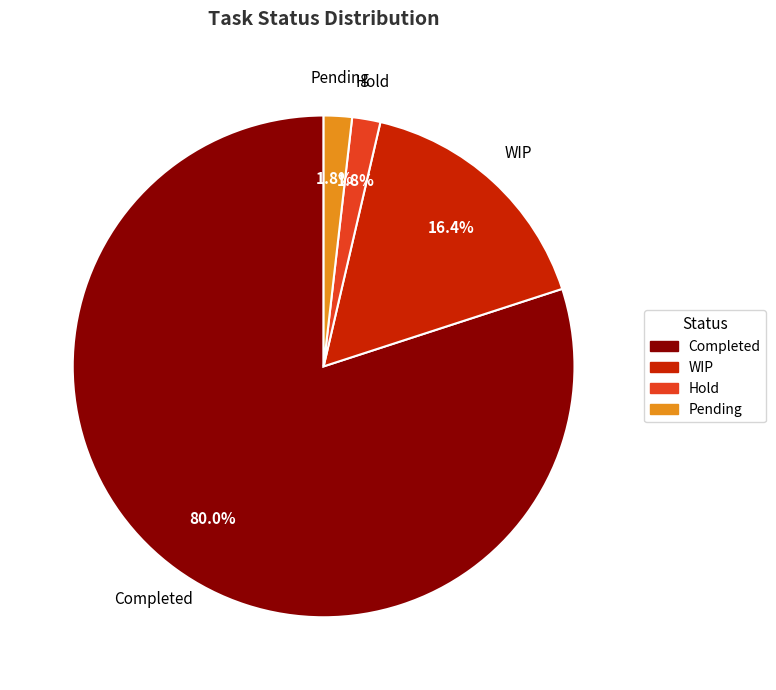

What percentage is the Completed slice, to the nearest percent?

80%